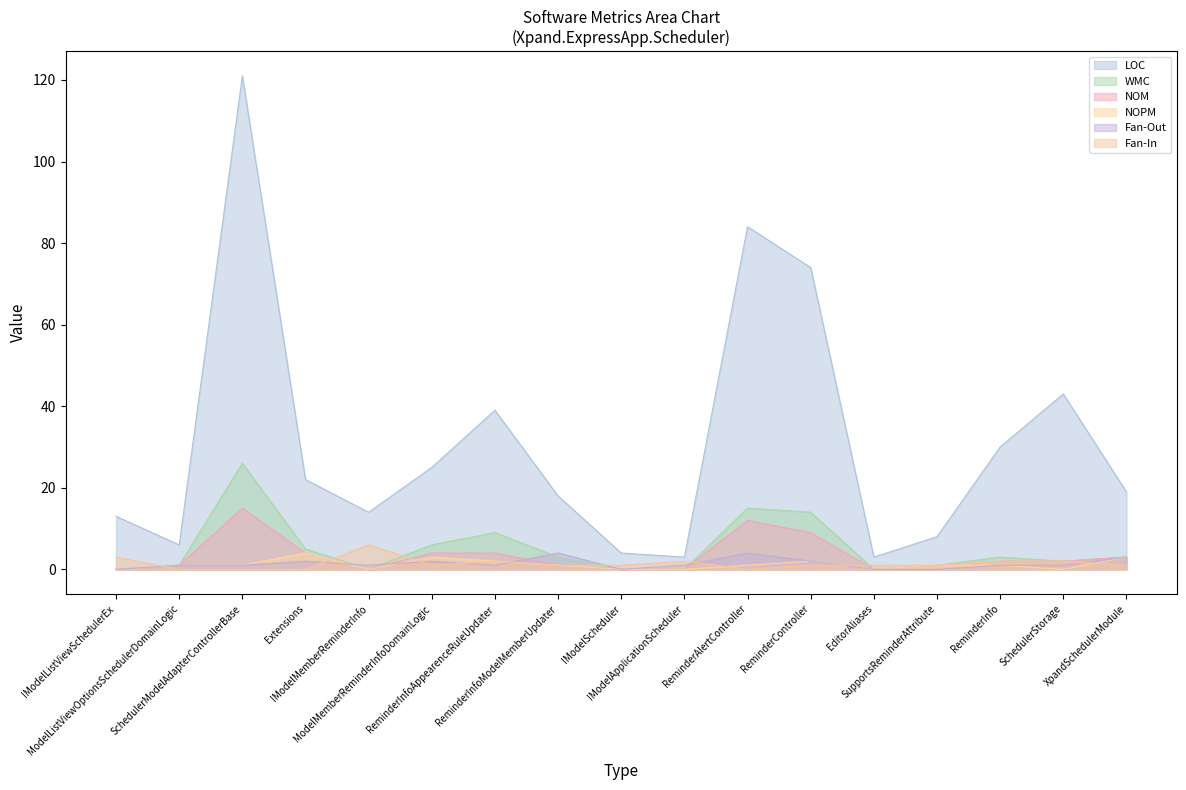

The value of WMC at SupportsReminderAttribute is 1. True or false?

False